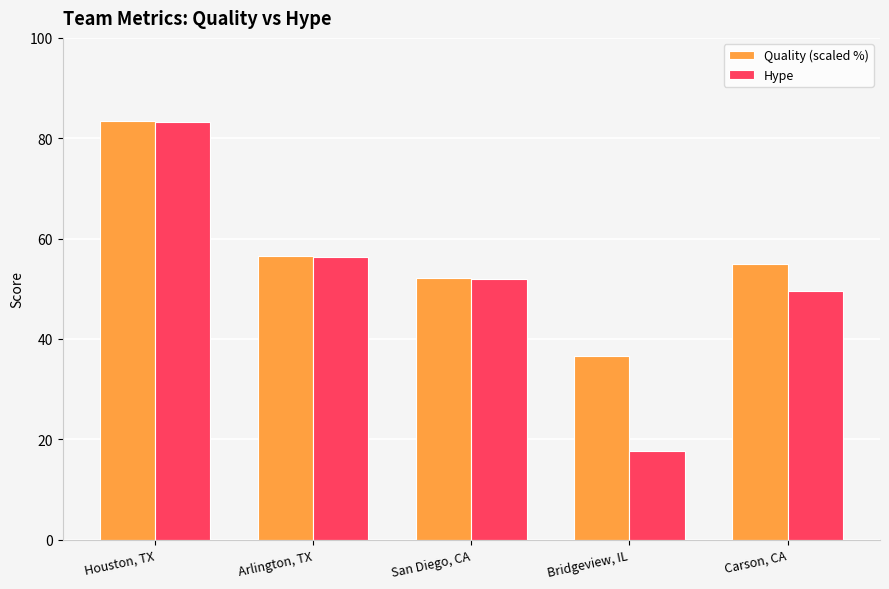

What is the difference between the maximum and minimum values in the Hype series?

65.6